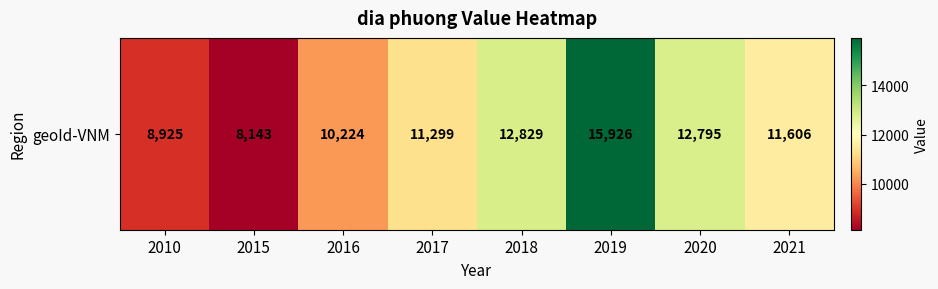

Reading left to right, list all the values displayed in this chart.

8925	8143	10224	11299	12829	15926	12795	11606